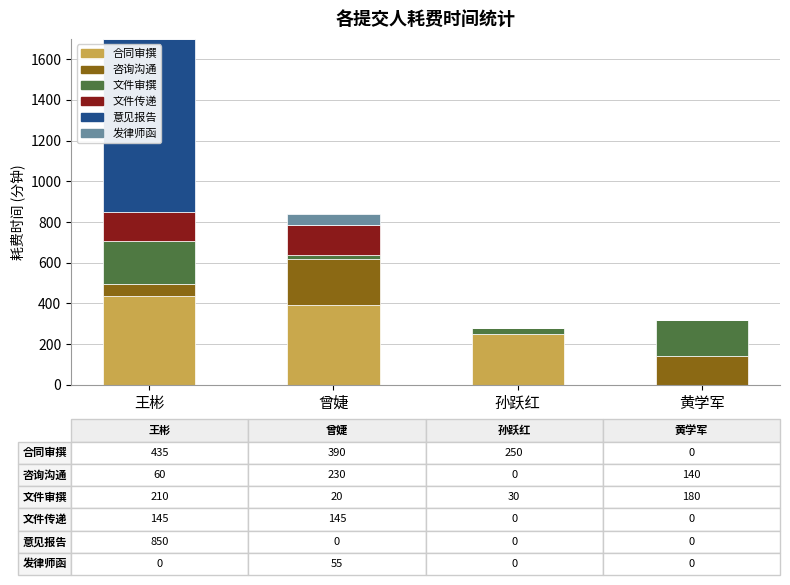

At which category is the sum across all series the highest?

王彬